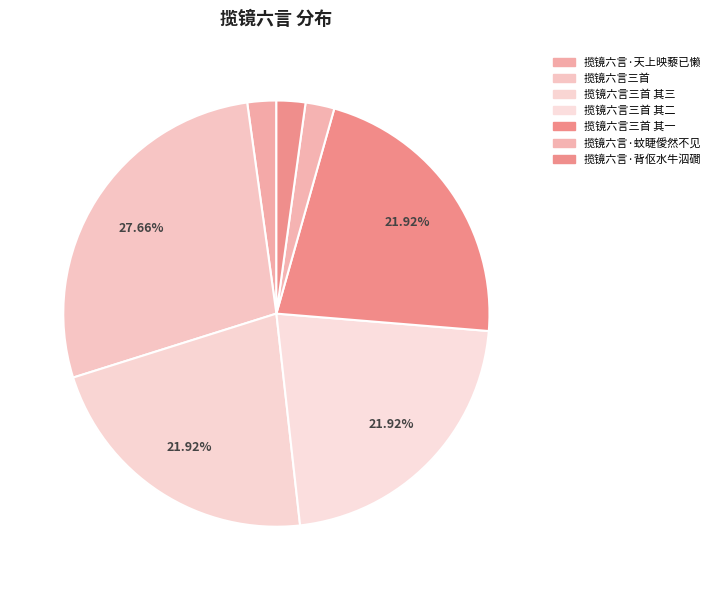

Between 揽镜六言三首 其三 and 揽镜六言三首 其二, which is larger?

揽镜六言三首 其二